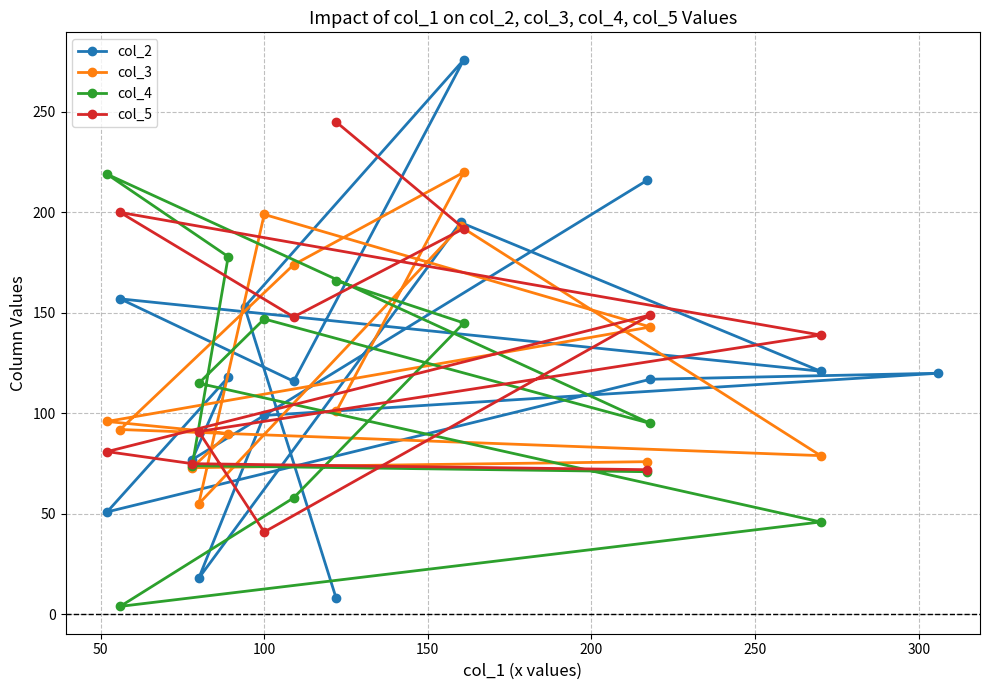

What is the sum of the values at 5 and 32?

564